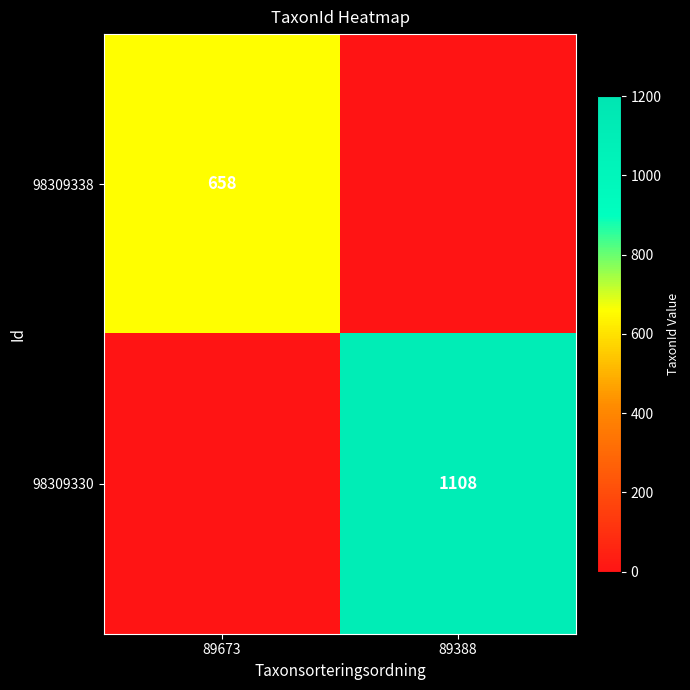

What is the total value across all series at 89388?

1108